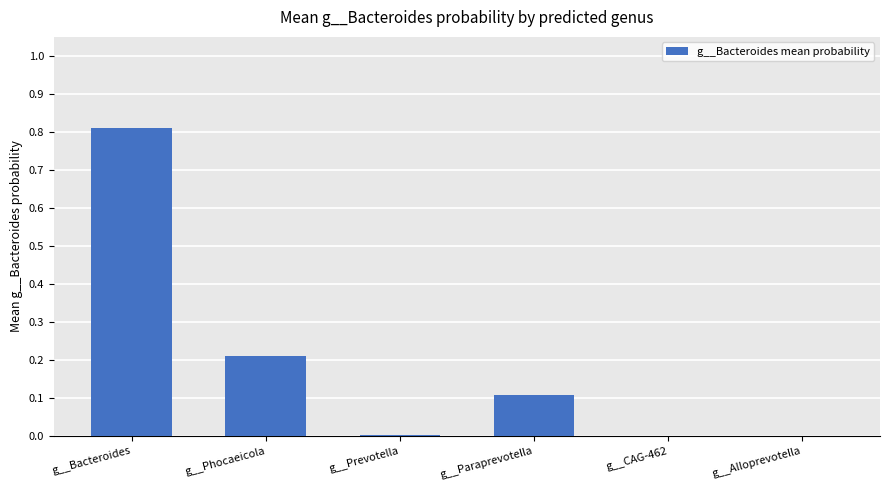

Which has a higher value, g__Prevotella or g__Paraprevotella?

g__Paraprevotella